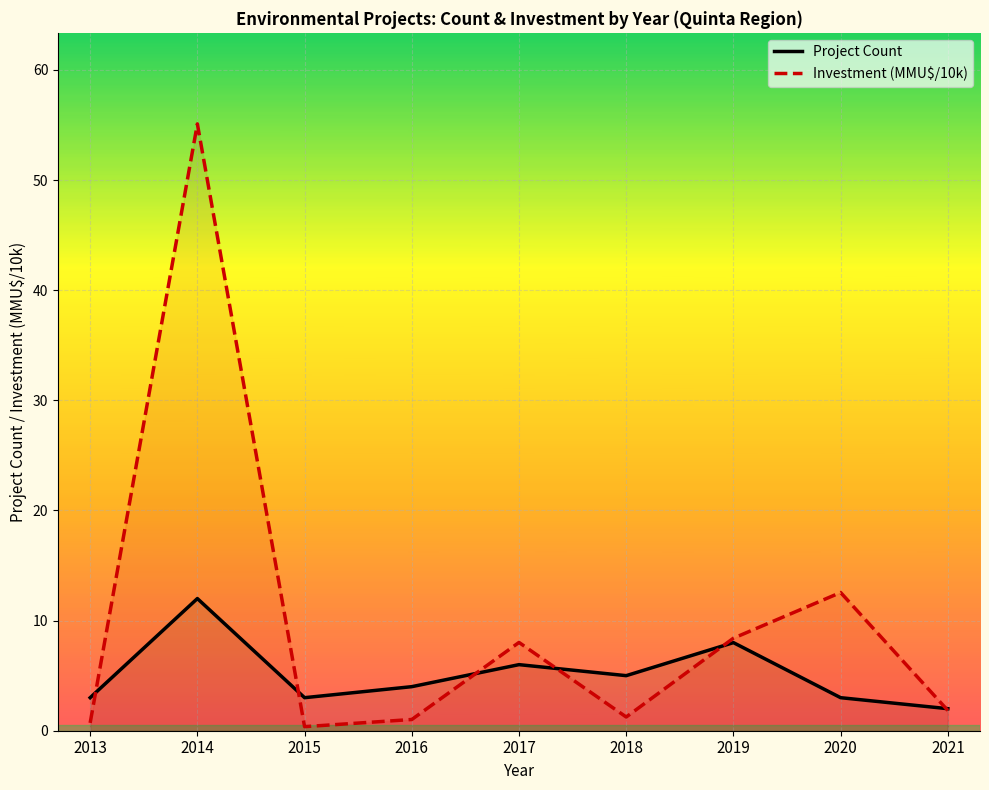

How many distinct data groups are displayed?

2